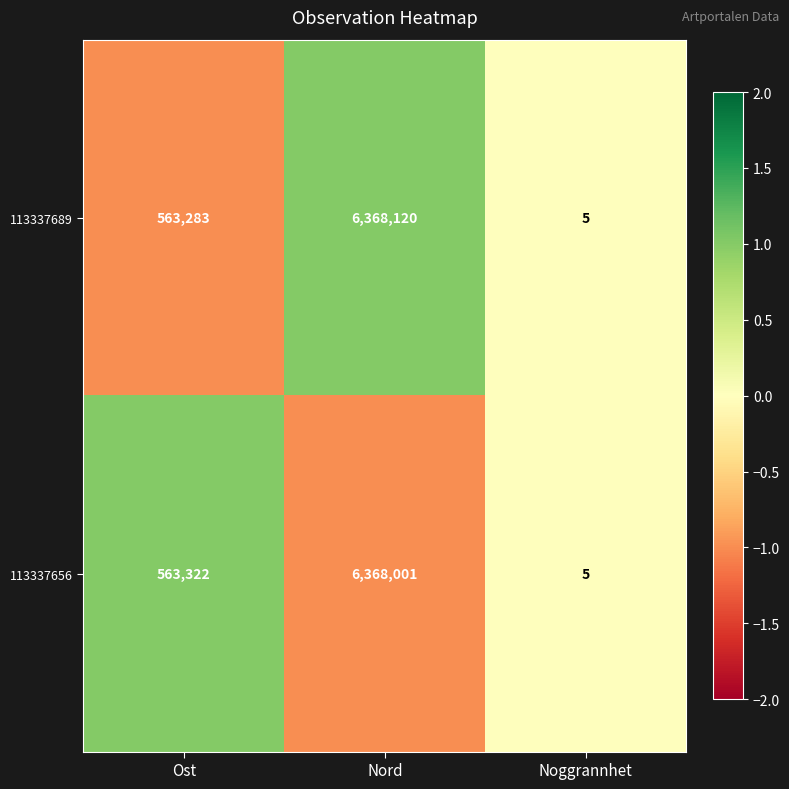

Rank the series at Nord from highest to lowest value.

113337689, 113337656